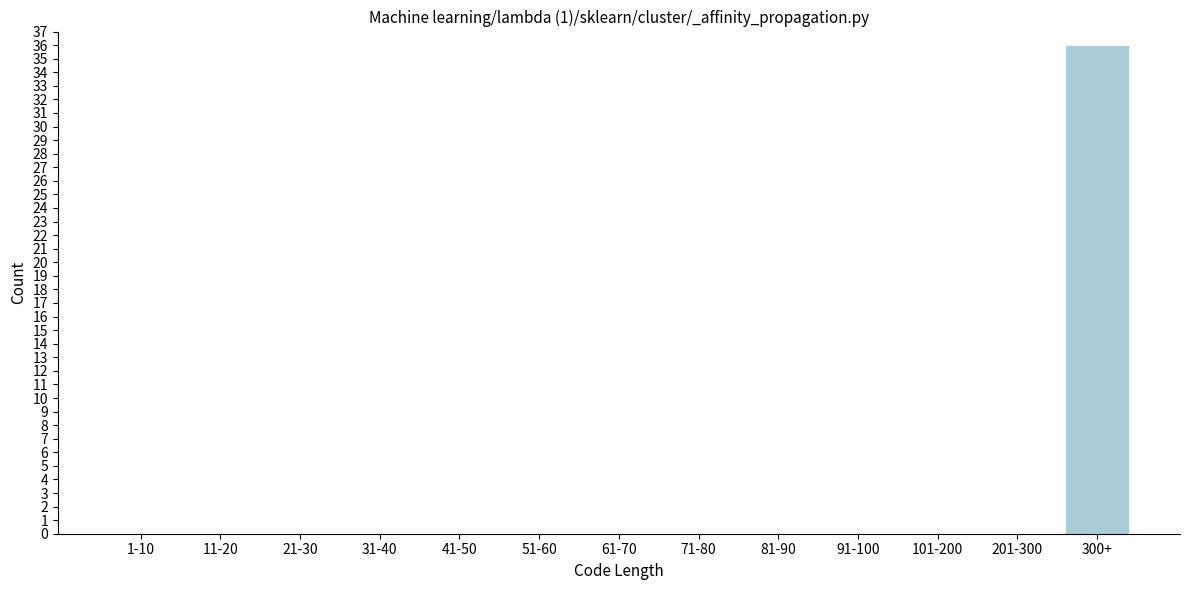

Reading left to right, what are all the values shown in this chart?

1-10=0	11-20=0	21-30=0	31-40=0	41-50=0	51-60=0	61-70=0	71-80=0	81-90=0	91-100=0	101-200=0	201-300=0	300+=36